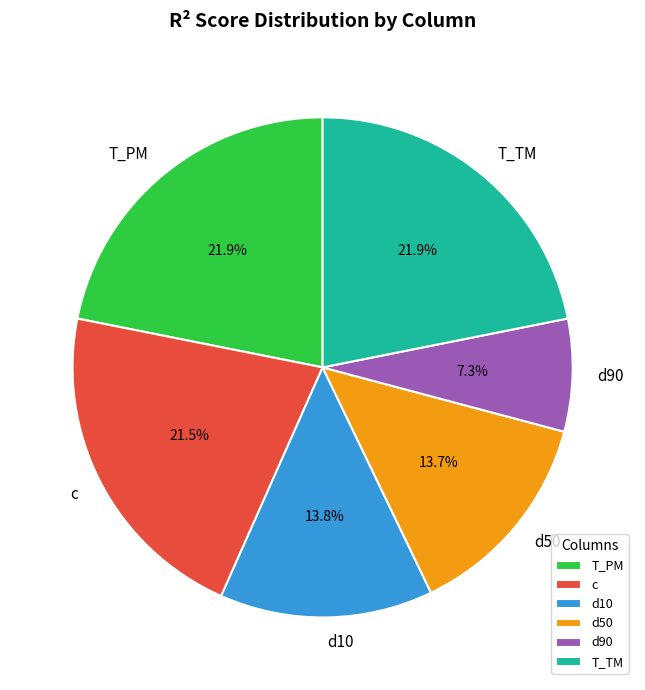

Does d90 represent more than half of the total?

No